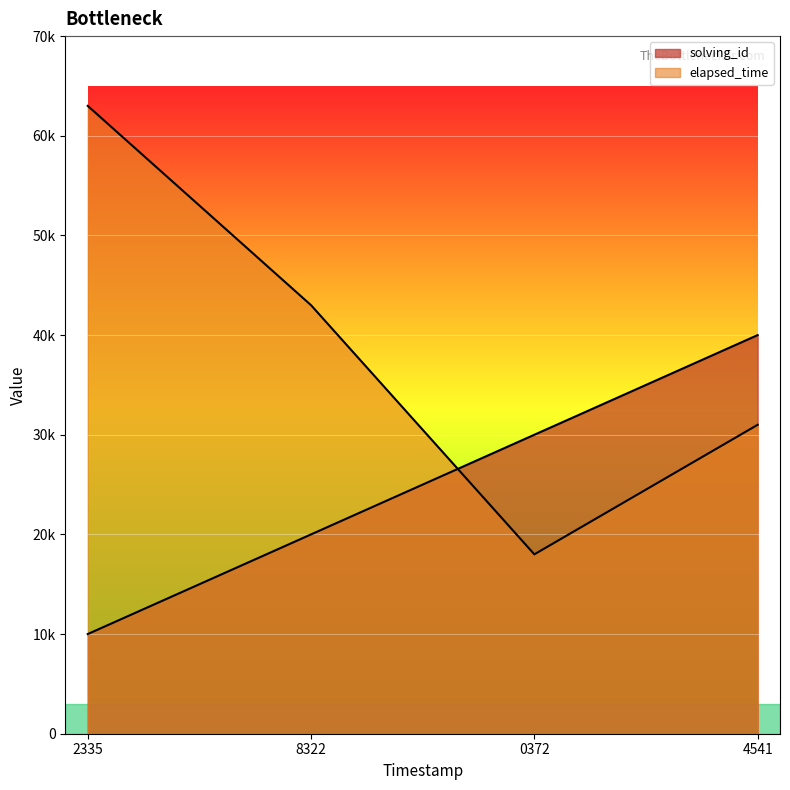

True or false: solving_id and elapsed_time cross at least once.

True